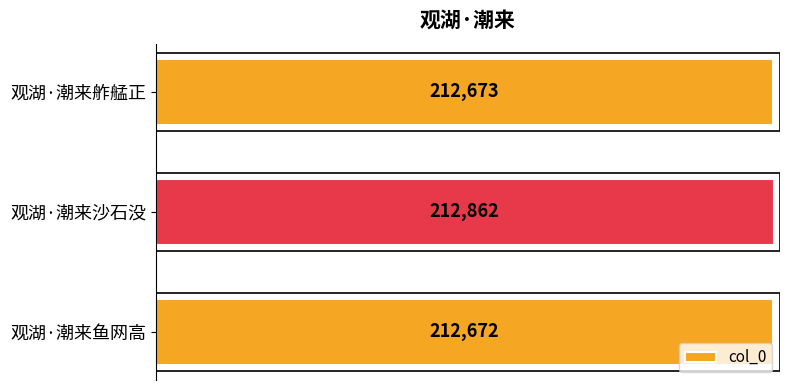

The chart shows a value of 212862 at 观湖·潮来沙石没. True or false?

True